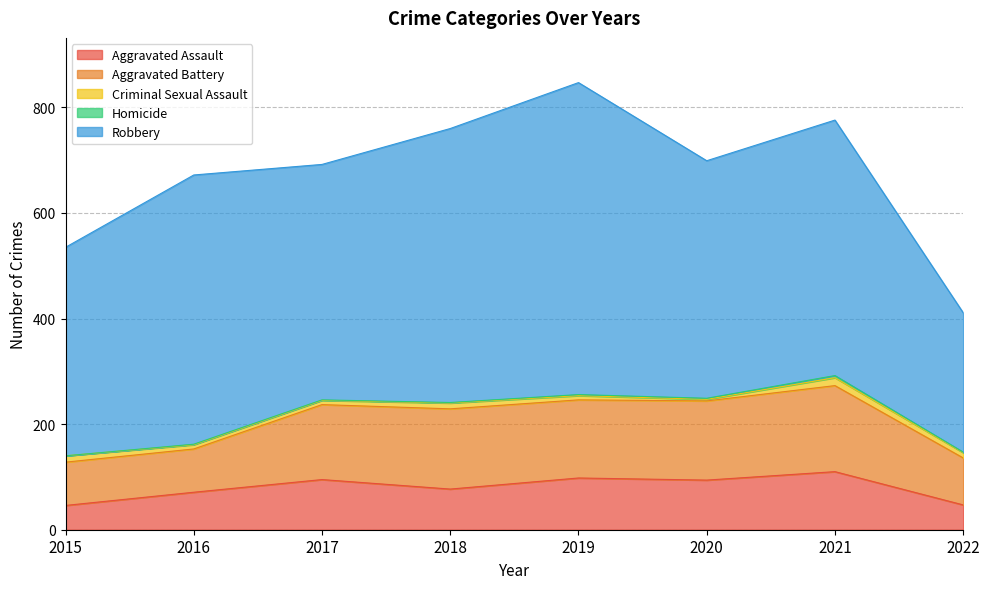

What is the difference between the highest and lowest values at 2016?

509